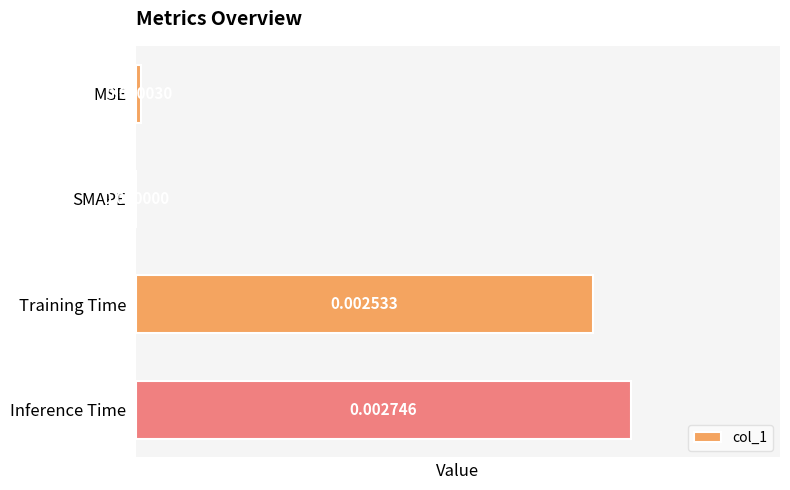

Between Training Time and MSE, which is larger?

Training Time